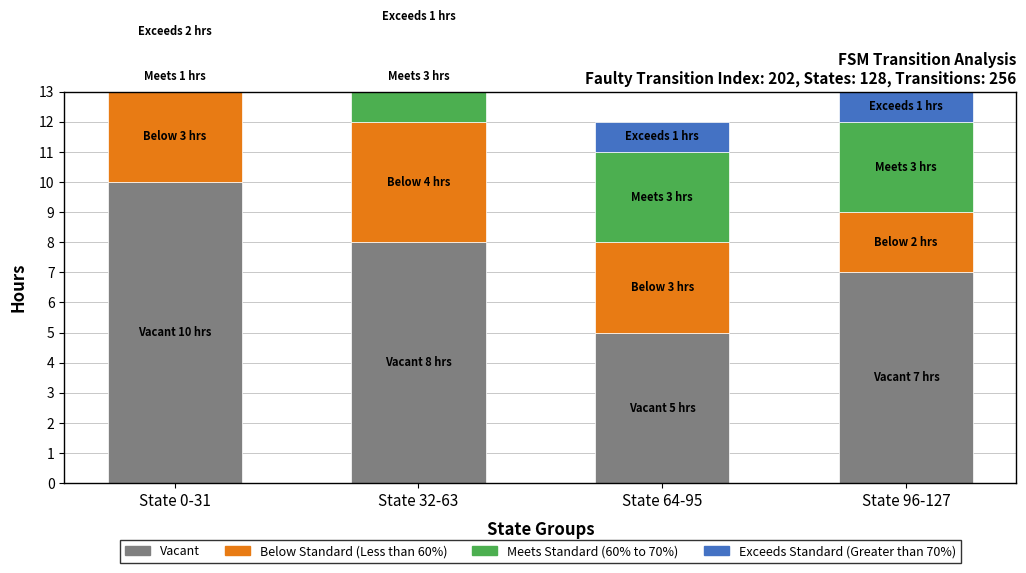

Which series has the widest spread of values?

Vacant